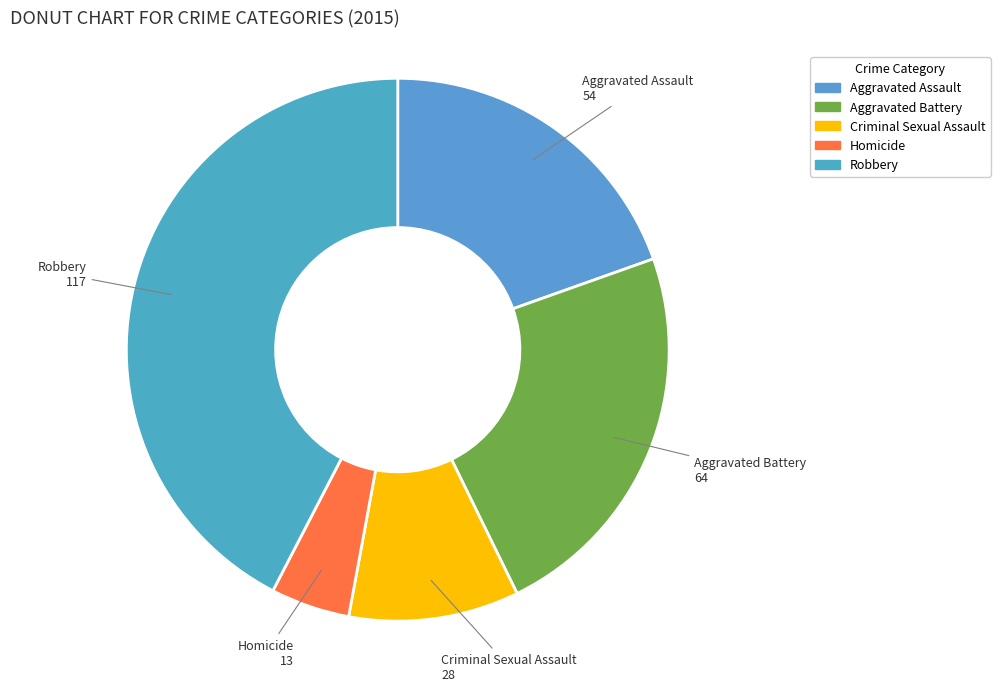

Is there any slice that represents more than half of the pie?

No